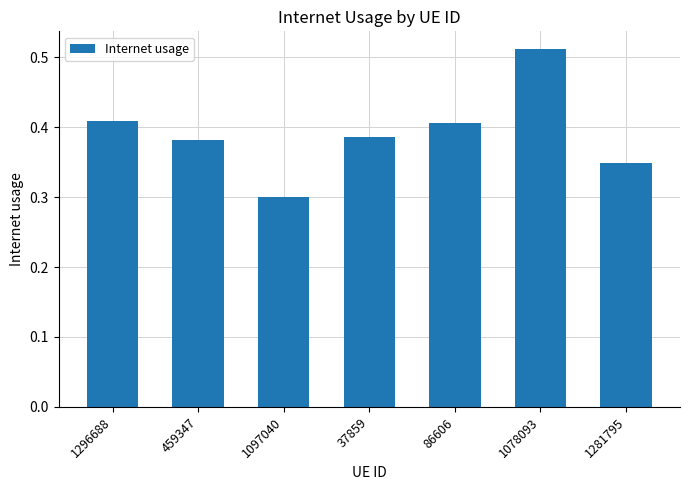

What is the label of the 6th bar from the left?

1078093